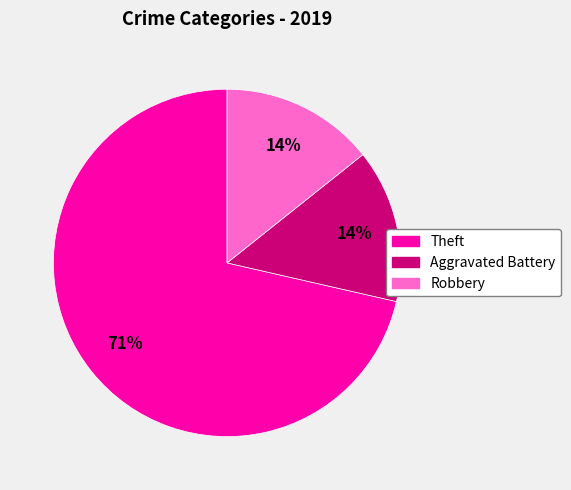

Combined, do Aggravated Battery and Robbery account for over 50%?

No